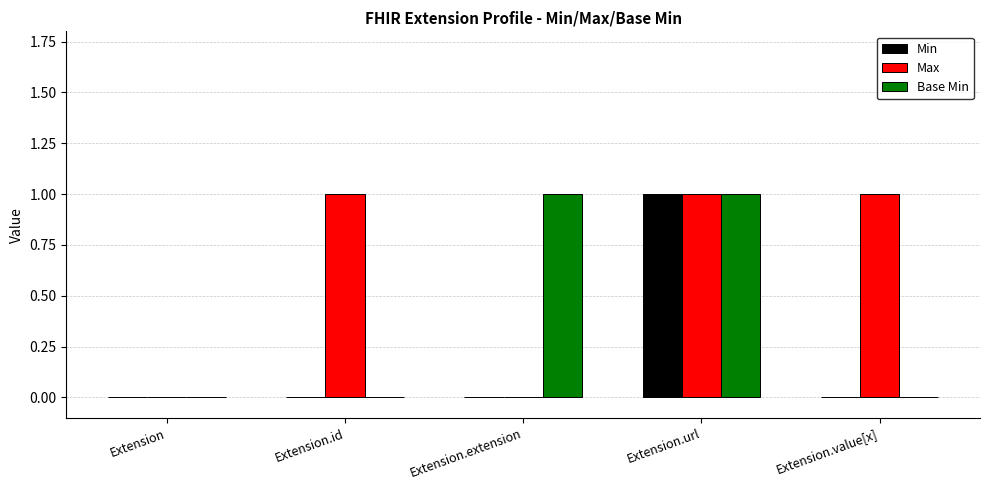

At which category is the sum across all series the highest?

Extension.url